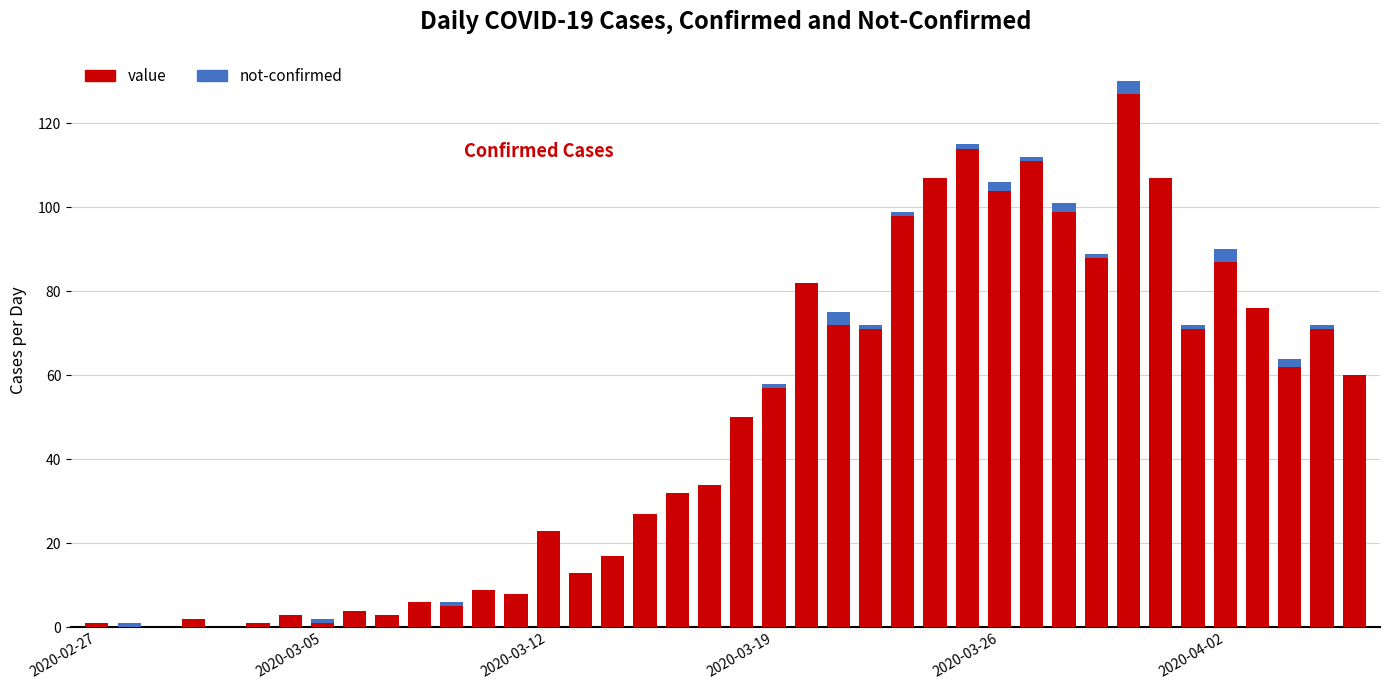

What is the sum of all value values?

1903